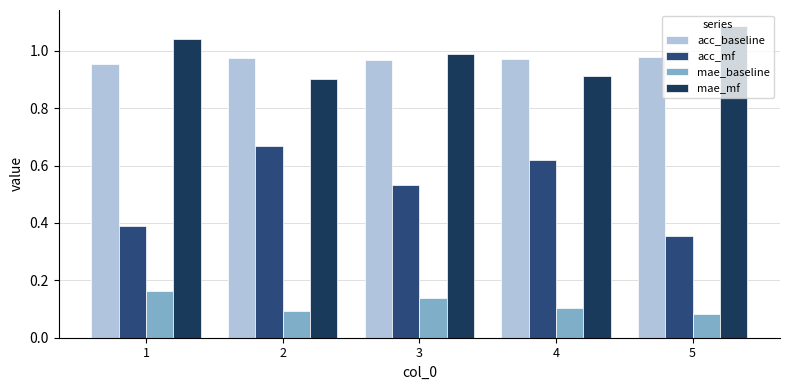

Between 3 and 5, which series saw the biggest shift?

acc_mf